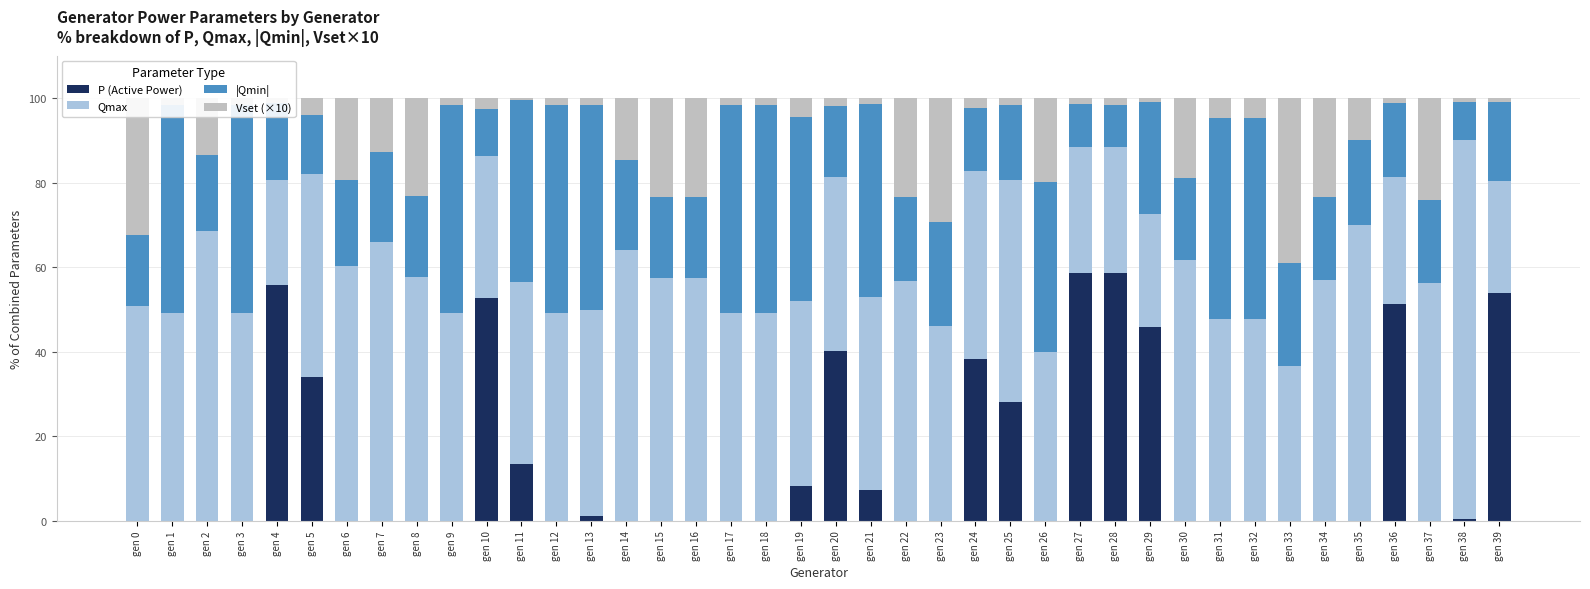

What is the total value across all series at gen 2?

100.0